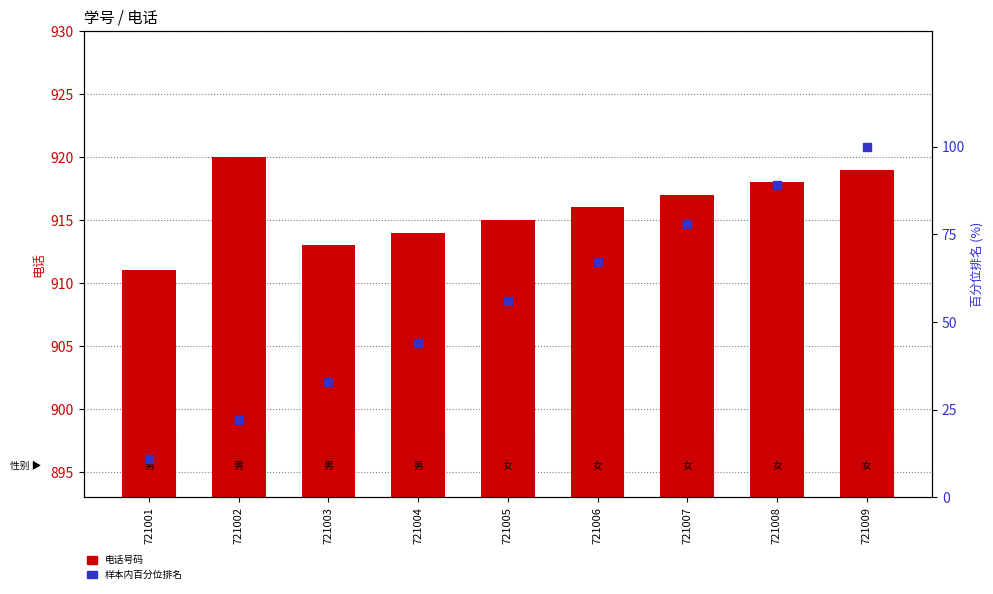

Which series reaches the maximum Y coordinate?

电话号码